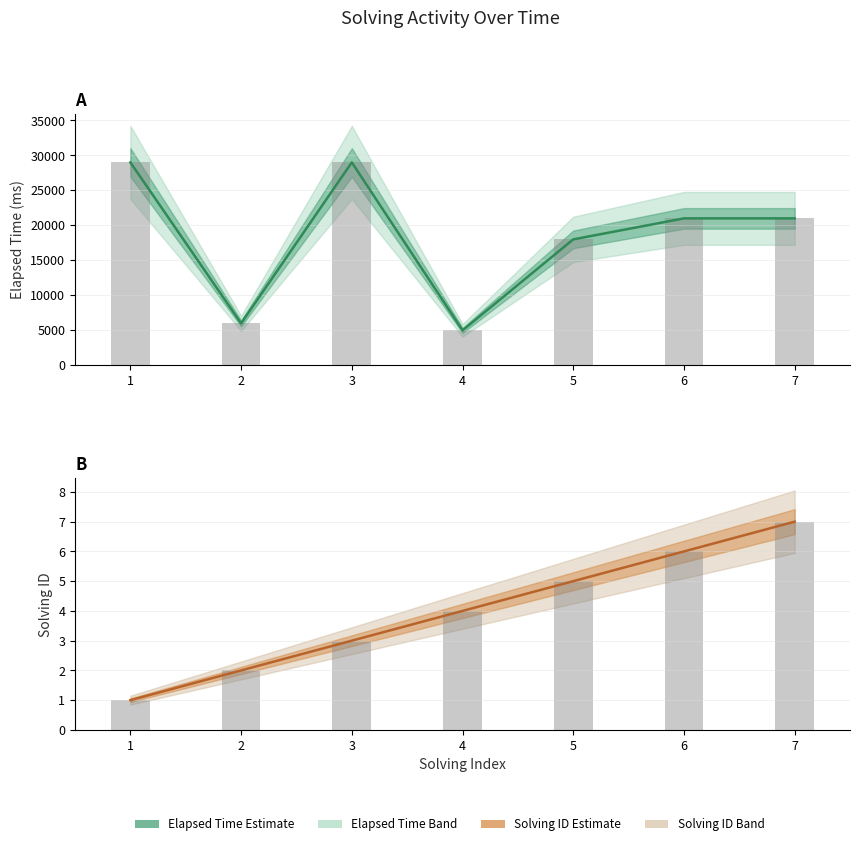

Reading left to right, extract all data points from this chart.

Elapsed Time (Estimate): 1=29000	2=6000	3=29000	4=5000	5=18000	6=21000	7=21000
elapsed_time bars: 1=29000	2=6000	3=29000	4=5000	5=18000	6=21000	7=21000
Solving ID (Estimate): 1=1	2=2	3=3	4=4	5=5	6=6	7=7
solving_id bars: 1=1	2=2	3=3	4=4	5=5	6=6	7=7